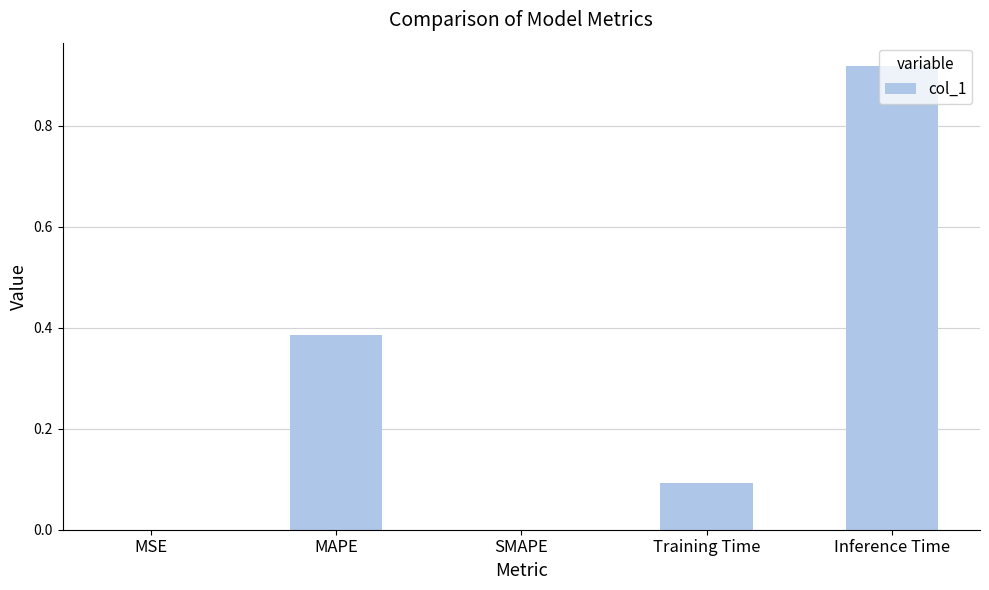

Are the bars grouped side by side (vs. stacked)?

No